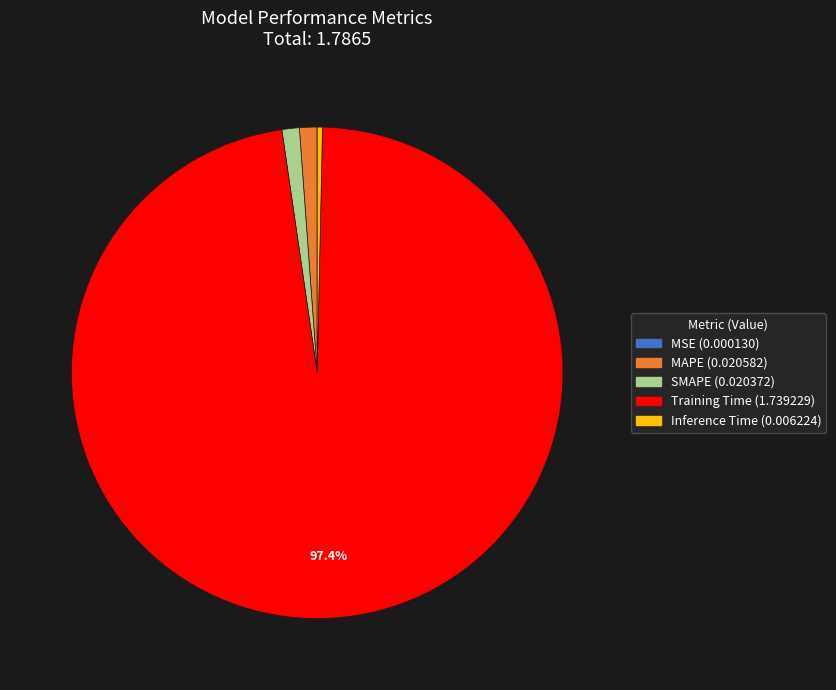

What percentage is the Training Time slice, to the nearest percent?

97%